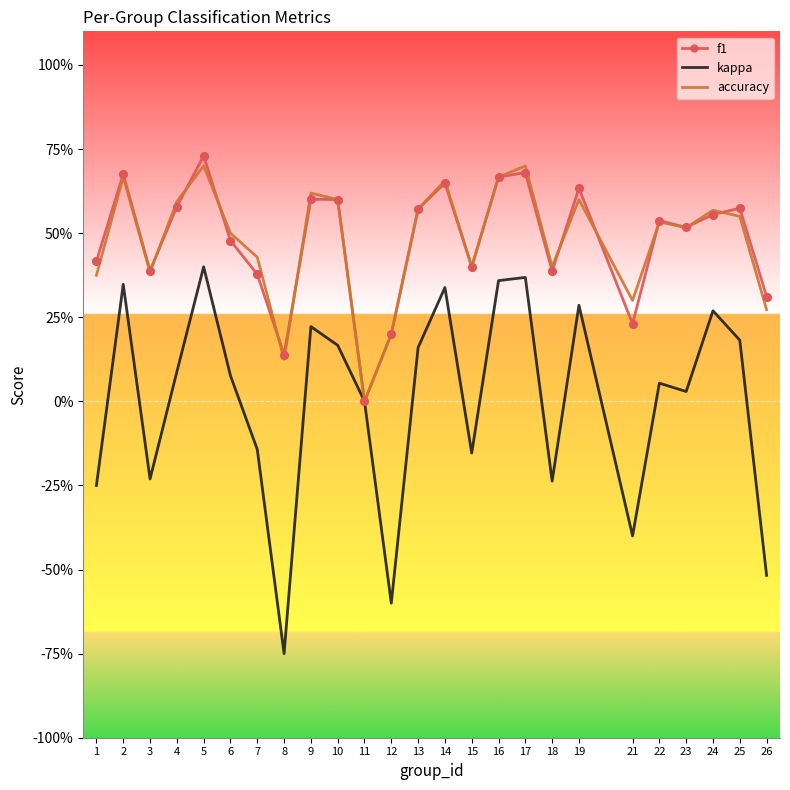

What are all the series names shown in the legend?

f1, kappa, accuracy